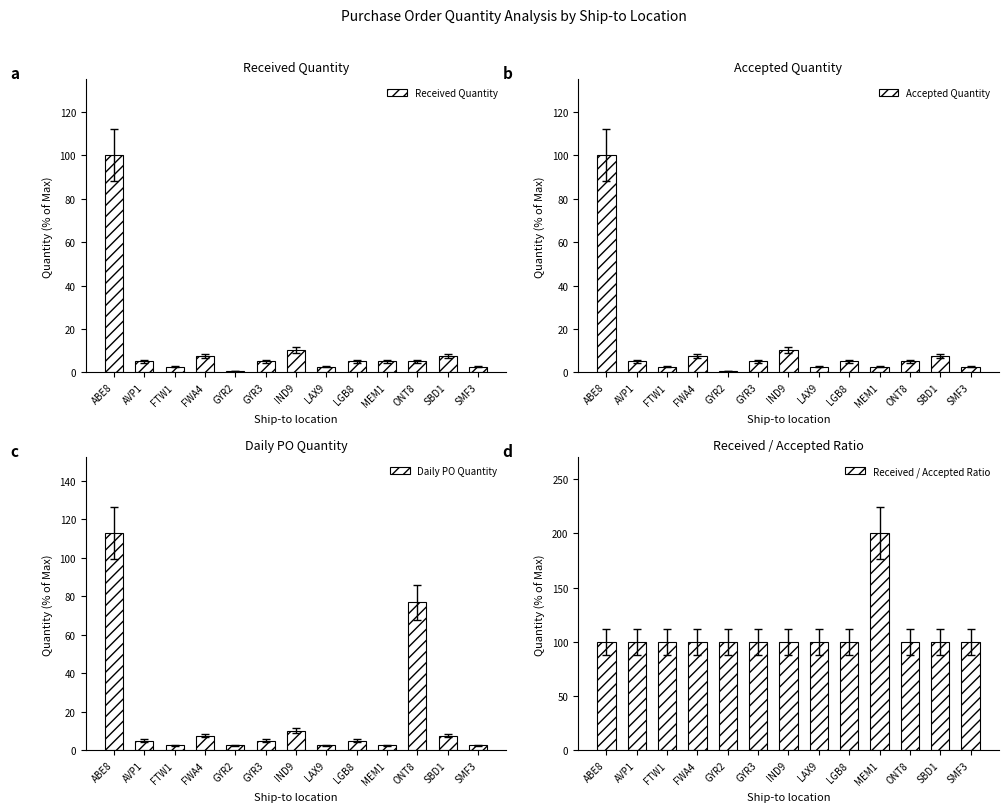

The value of Received Quantity at ONT8 is 5.1. True or false?

True